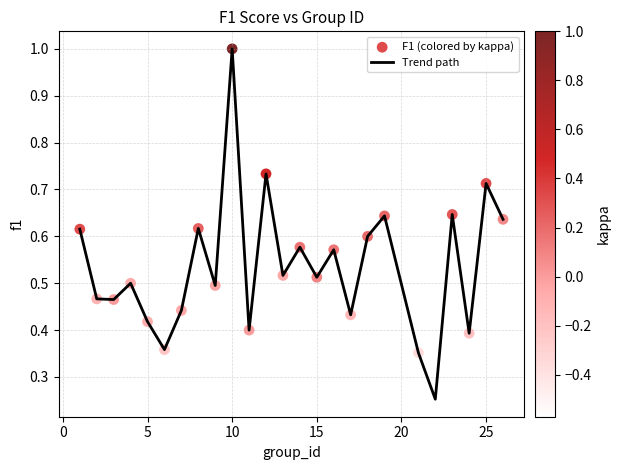

What is the maximum value shown in the chart?

1.0